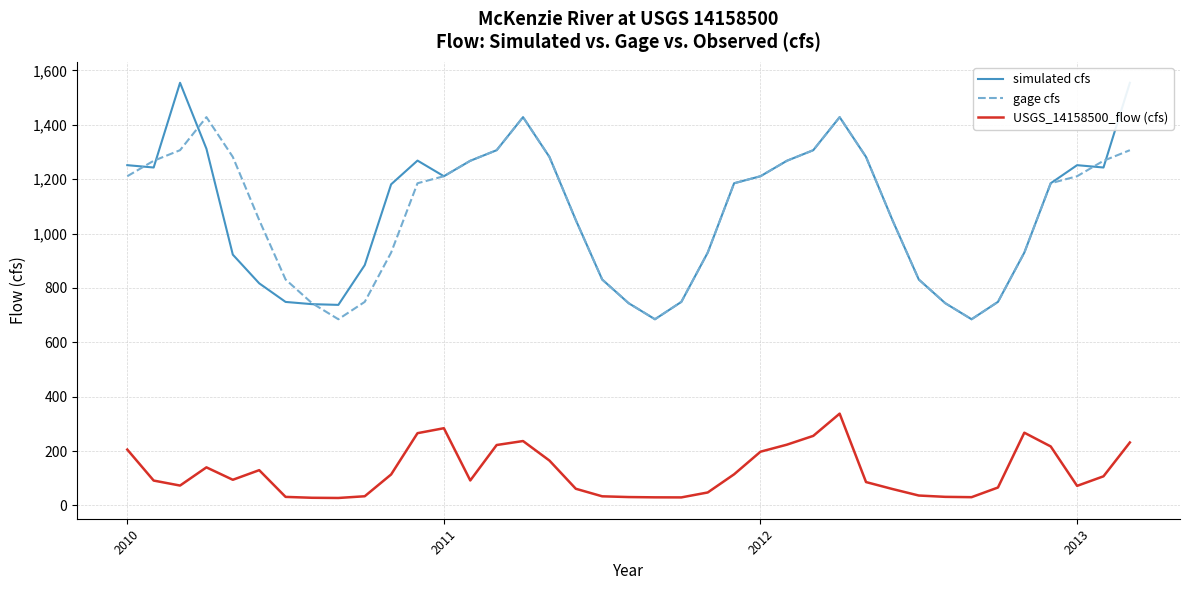

How many times do simulated cfs and gage cfs cross each other?

6